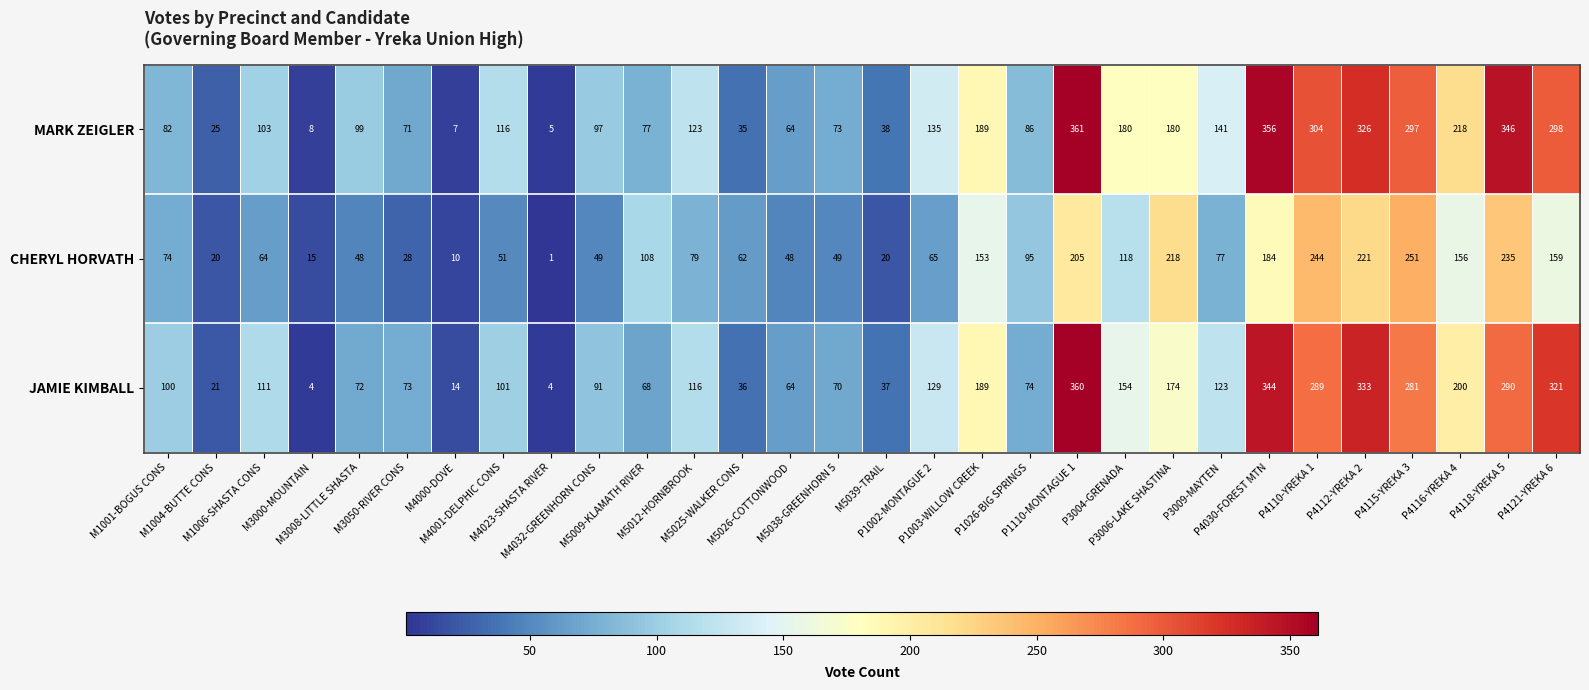

List the series in order of their peak value, highest first.

MARK ZEIGLER, JAMIE KIMBALL, CHERYL HORVATH